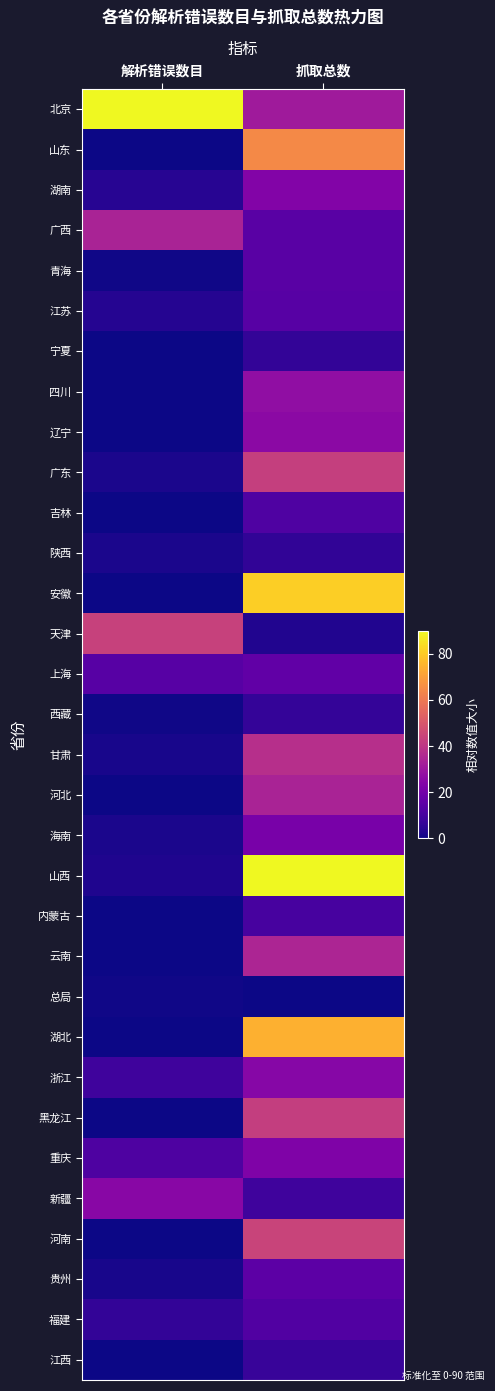

What is the spread (max minus min) of values at 抓取总数?

90.0